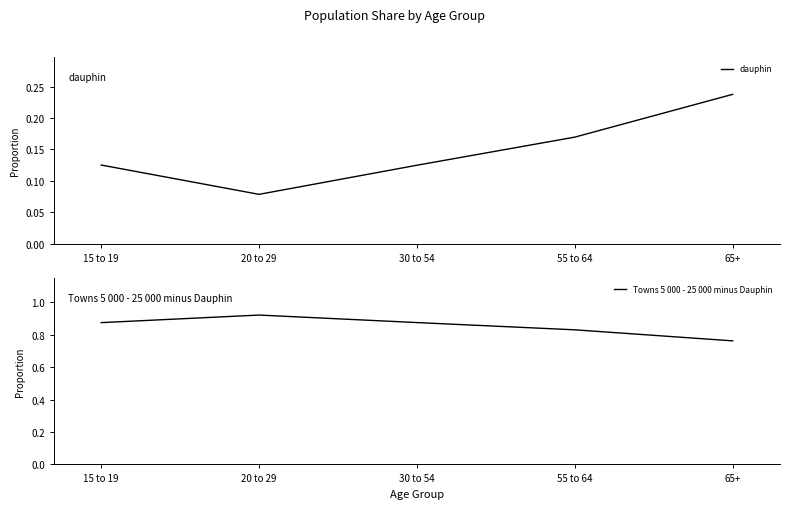

Read the Towns 5 000 - 25 000 minus Dauphin value at 55 to 64.

0.8